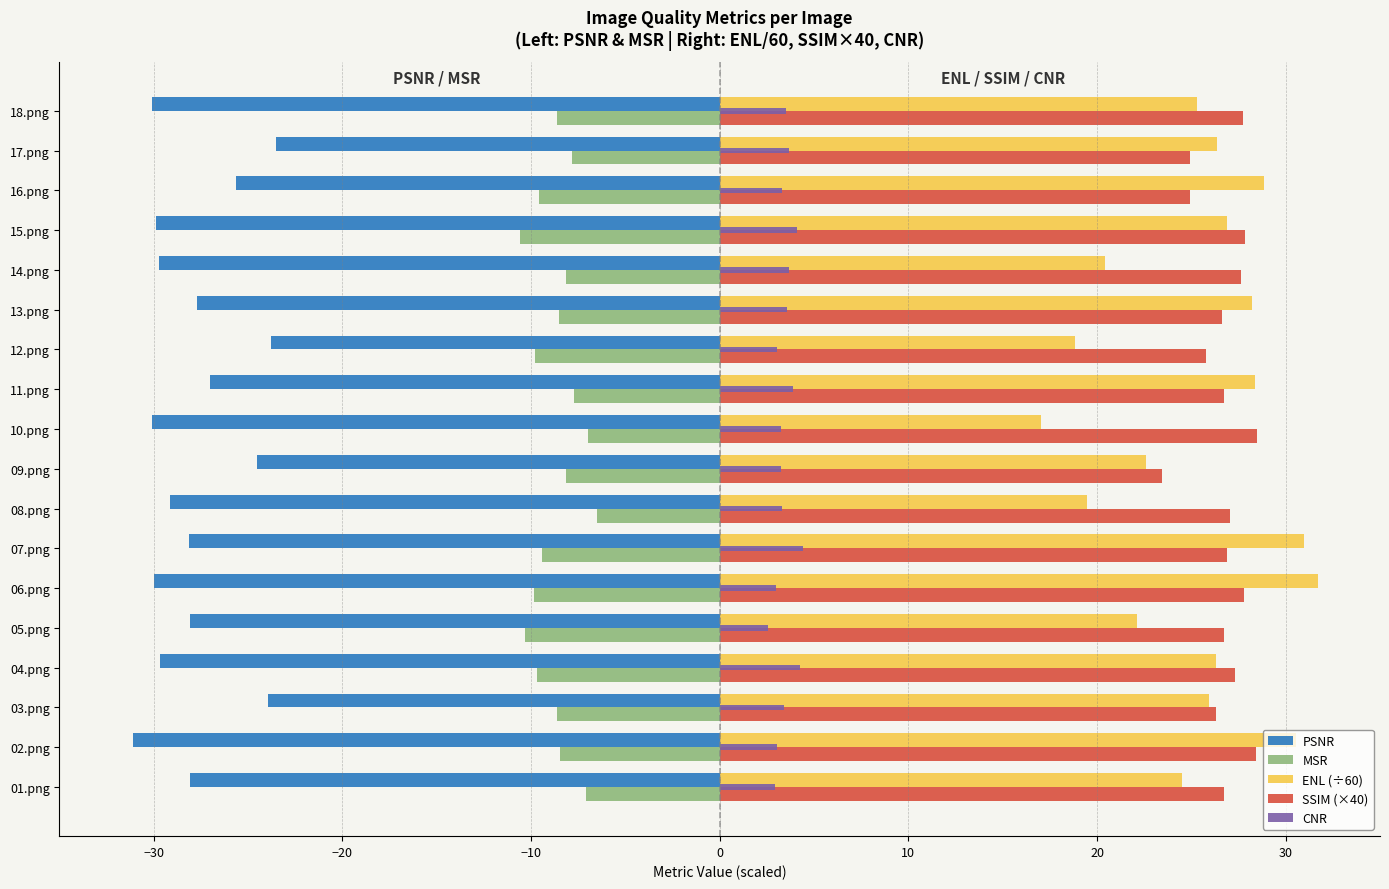

Which series has the widest spread of values?

ENL (÷60)